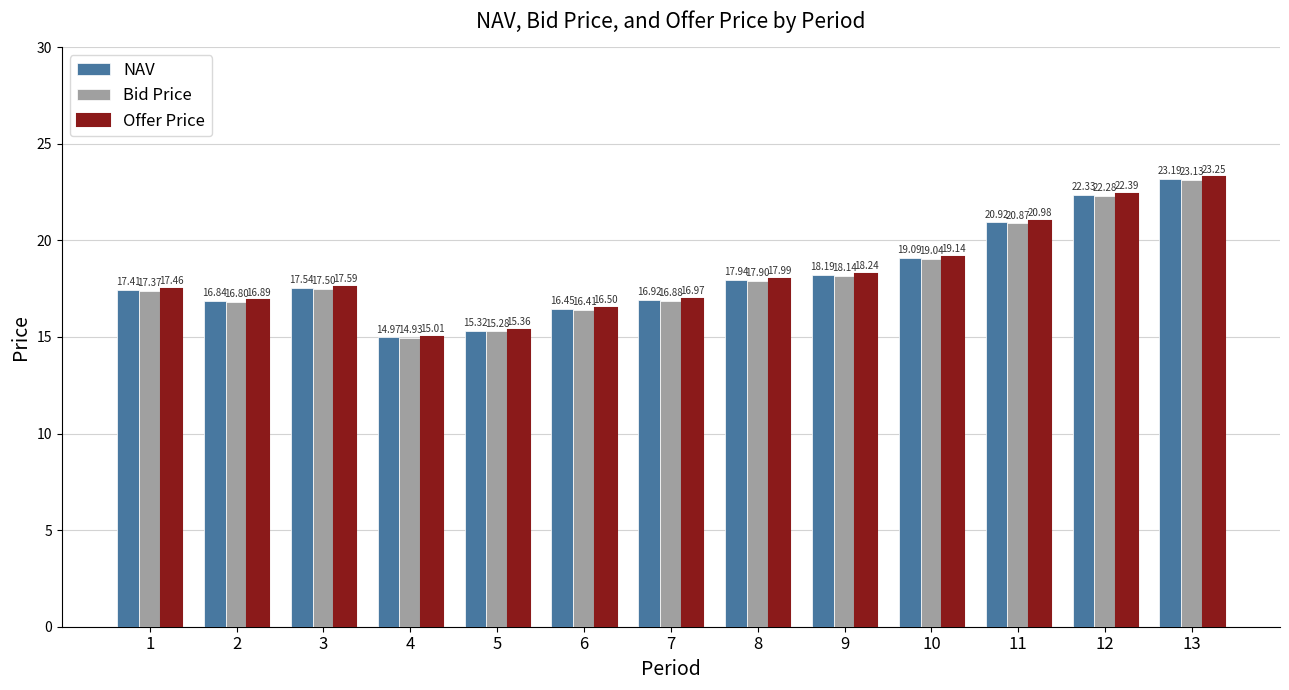

At which category does the chart reach its peak across all series?

13